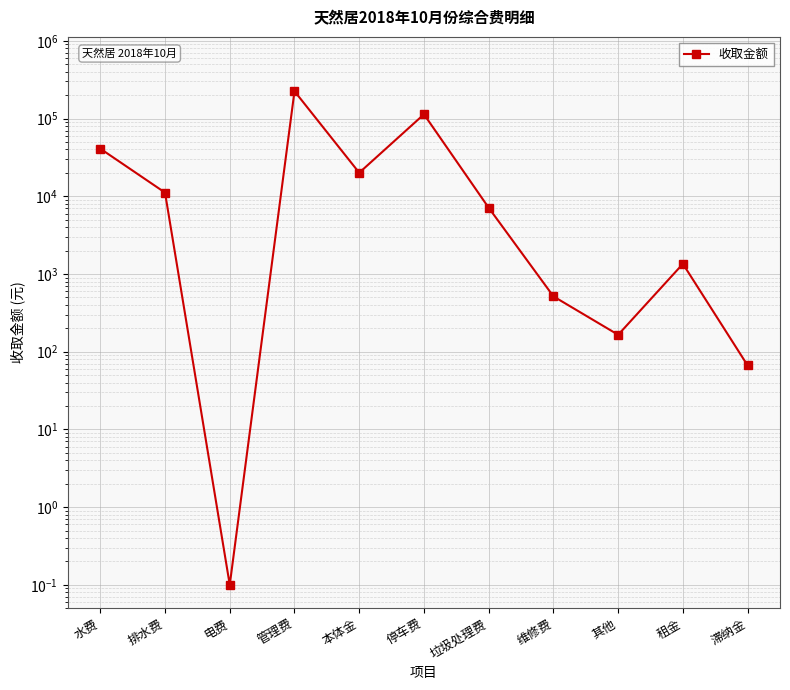

True or false: the data shows 12254.5 at 垃圾处理费.

False